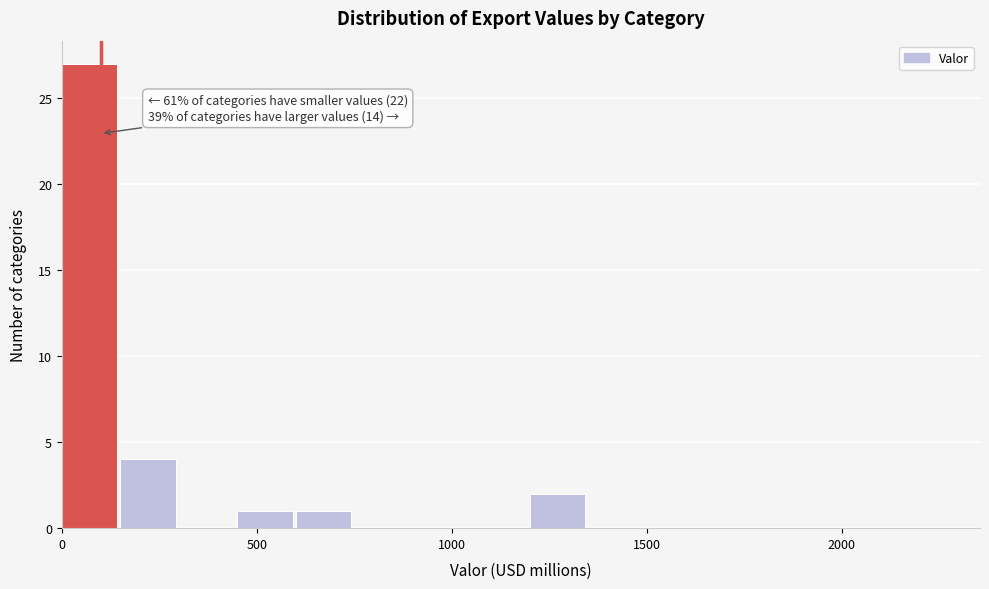

Around what value on the x-axis is the tallest bar? Give the approximate position of its centre, as read against the axis.

50